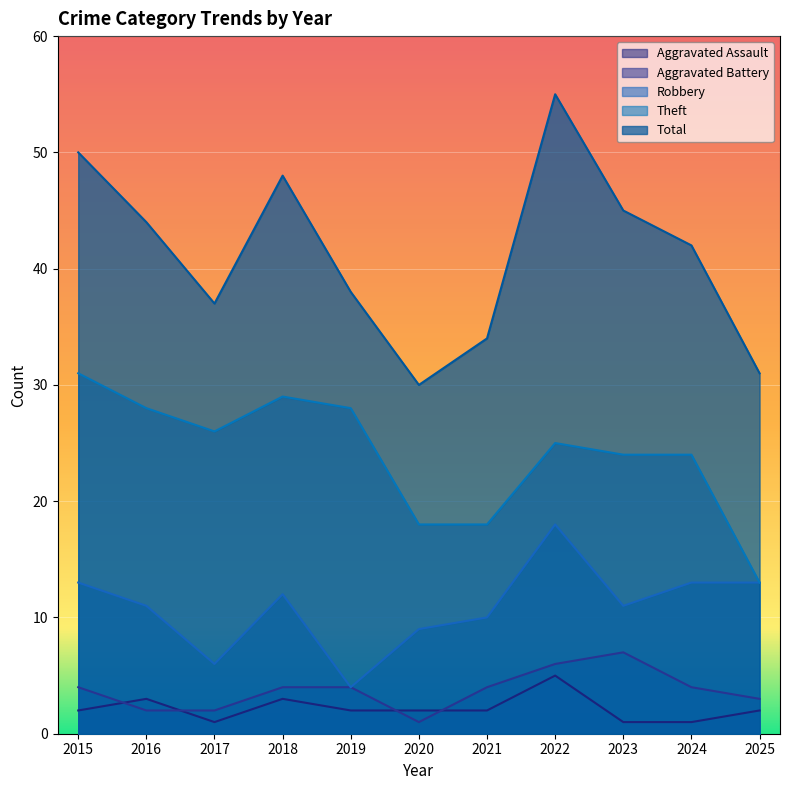

Which series has the widest spread of values?

Total